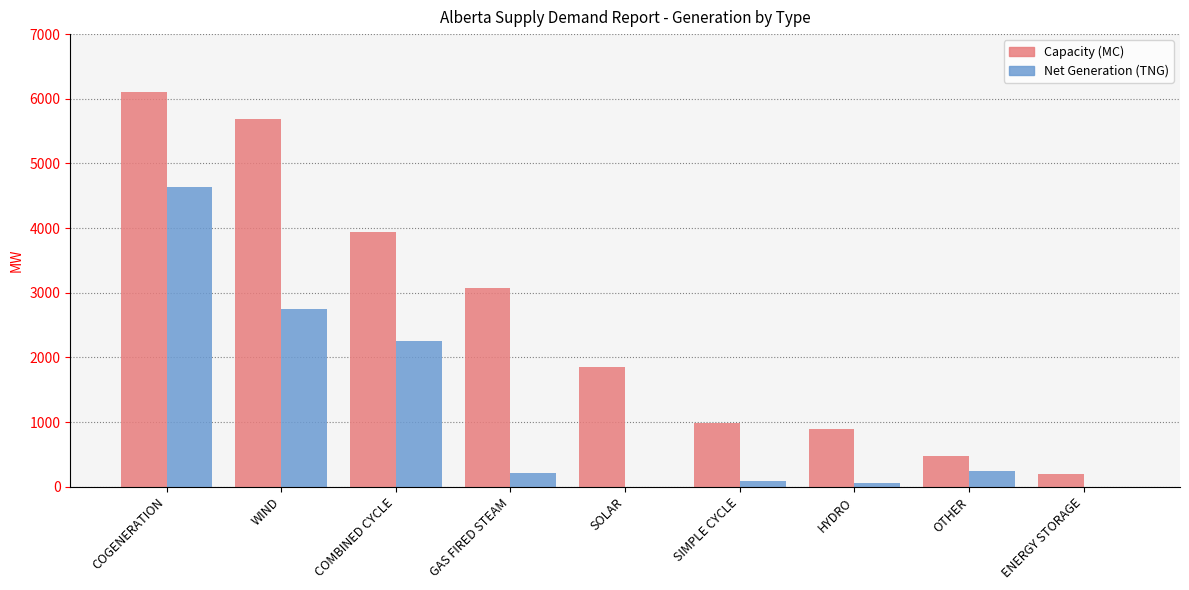

At which category is the sum across all series the highest?

COGENERATION